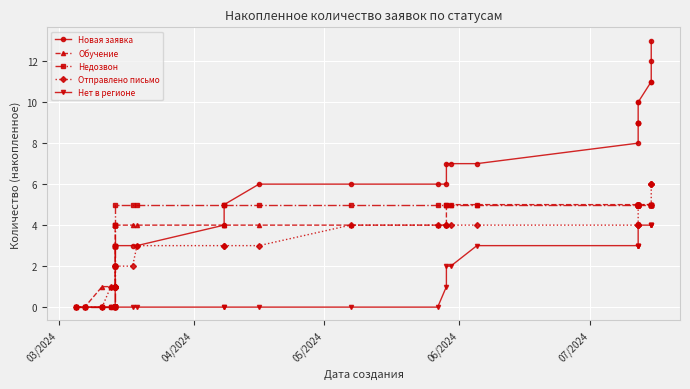

Is the value of Недозвон at 6 greater than the value of Обучение at 14?

No